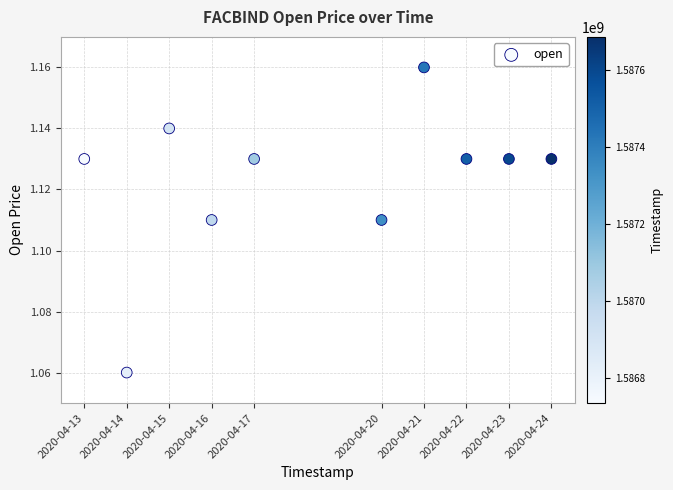

What is the range of X values (max minus min)?

950400.0